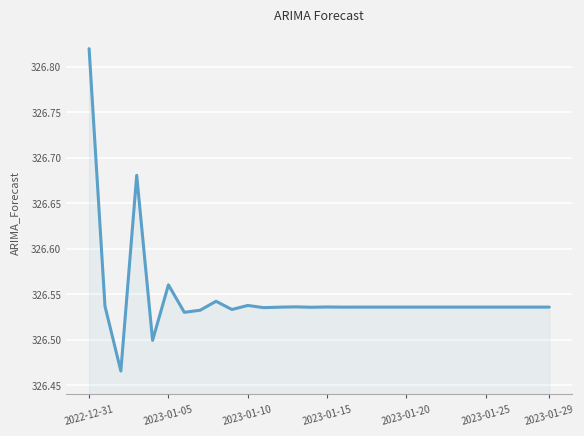

What is the difference between the maximum and minimum values?

0.4